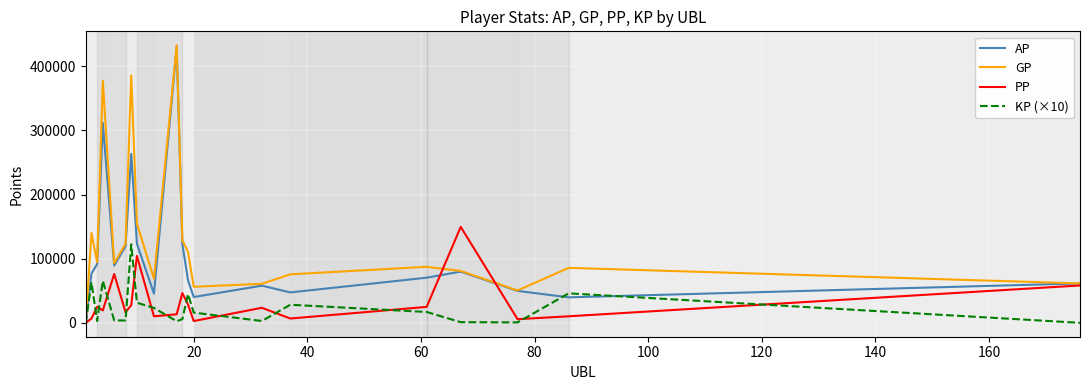

How many interior local peaks does the AP series have?

5